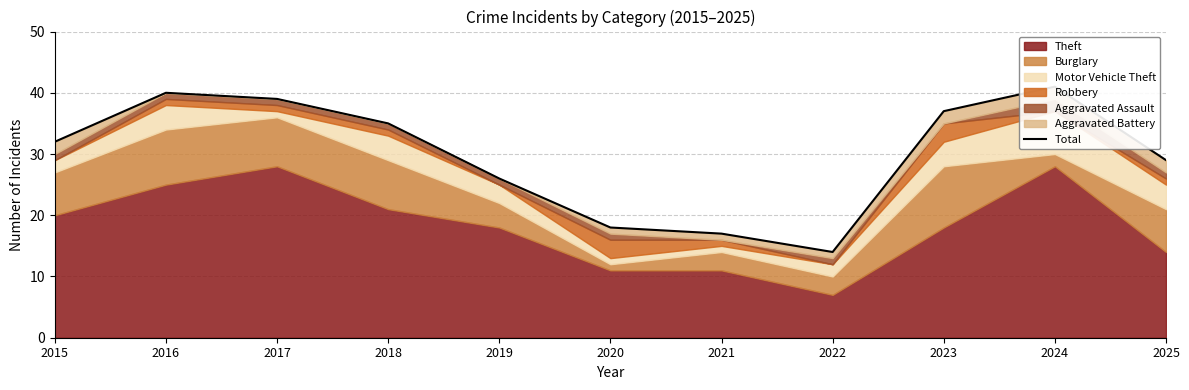

Rank the categories by value from highest to lowest.

2024, 2016, 2017, 2023, 2018, 2015, 2025, 2019, 2020, 2021, 2022